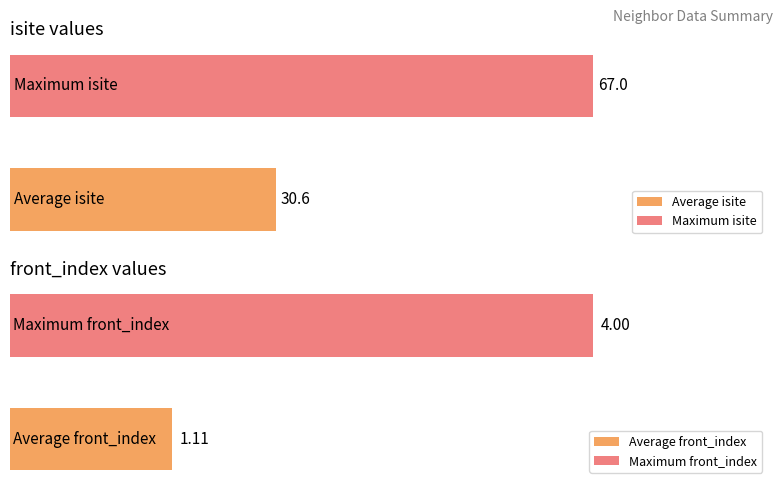

At 3, list the series in order from largest to smallest.

isite, front_index